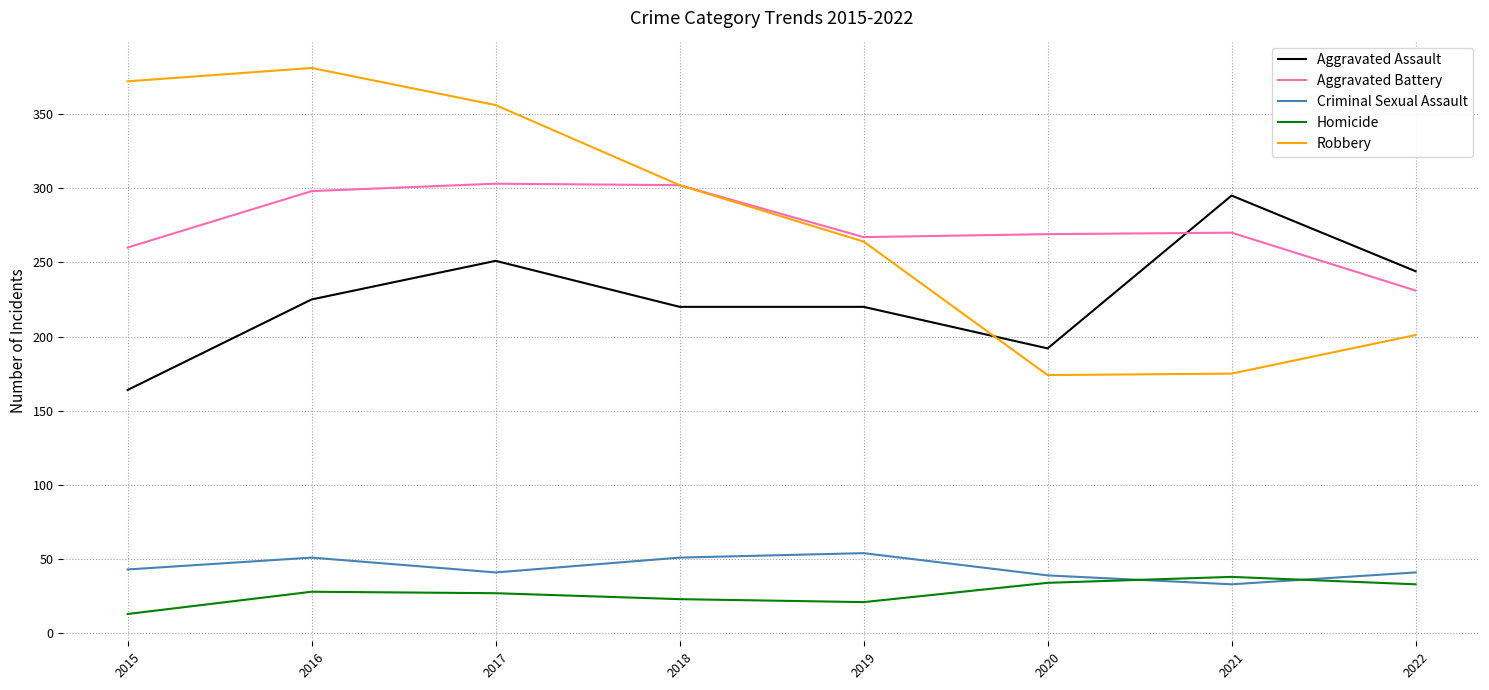

How many lines are shown in the chart?

5